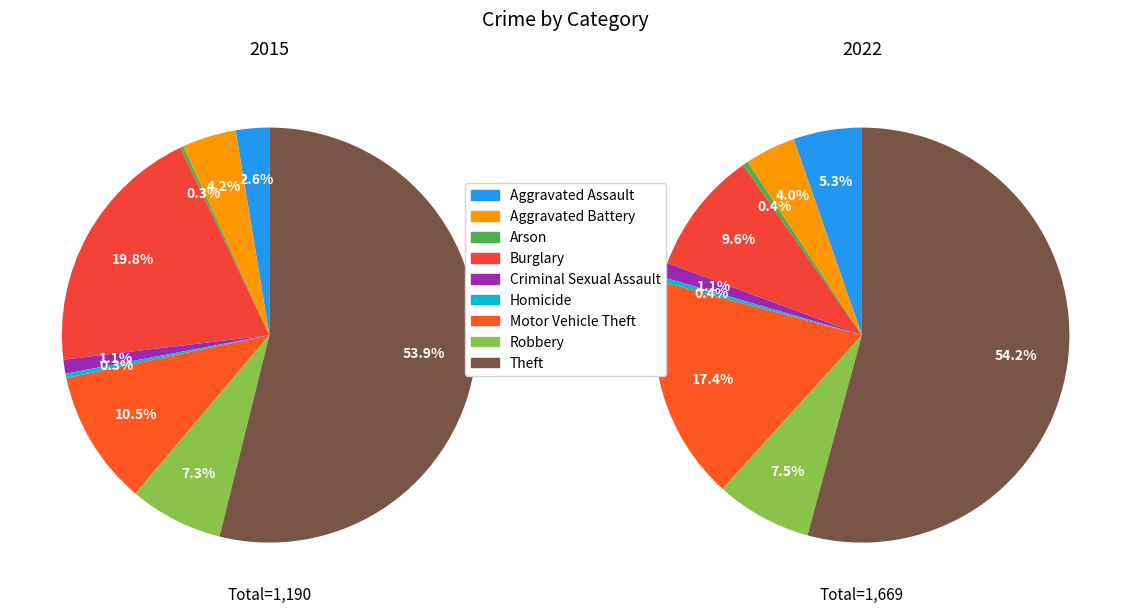

Which category accounts for the majority?

Theft